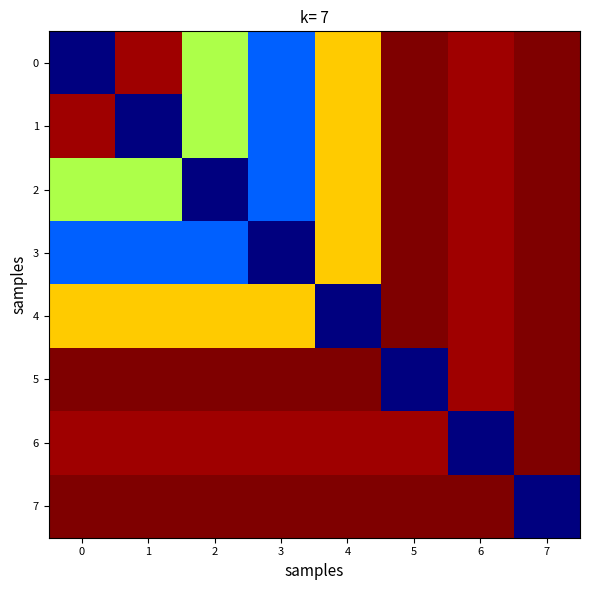

What is the total value across all series at 0?

849.4